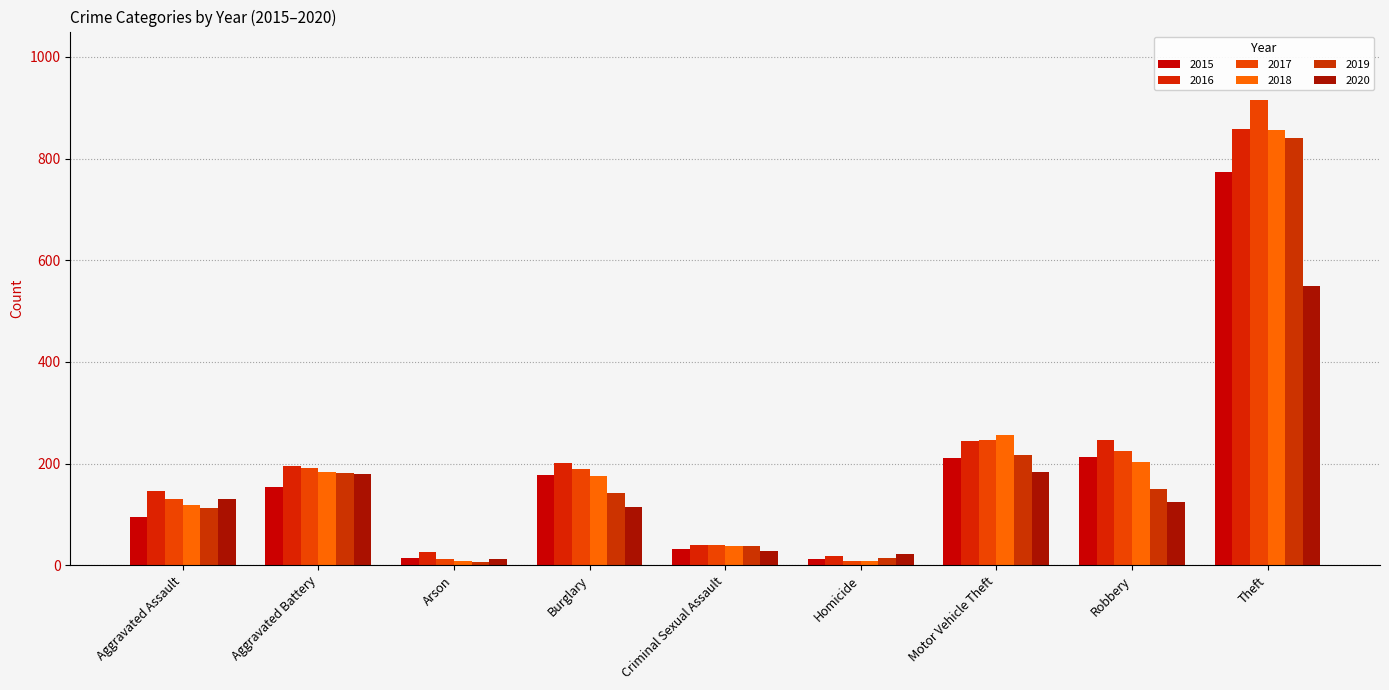

How many categories are shown in the chart?

9